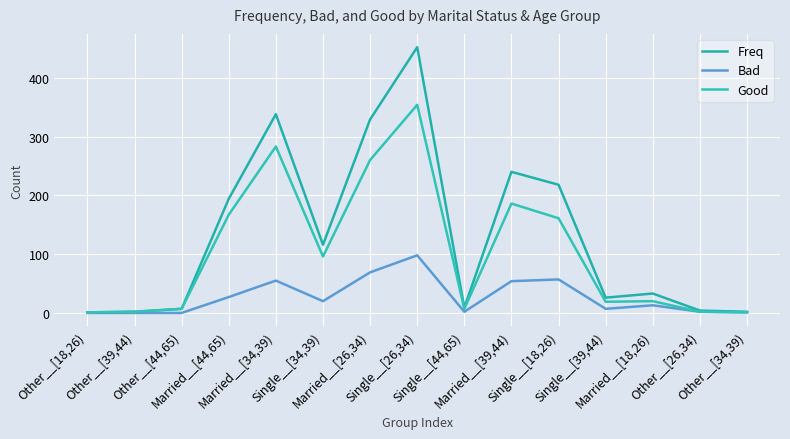

Which category has the lowest value in the Bad series?

Other__[18,26)